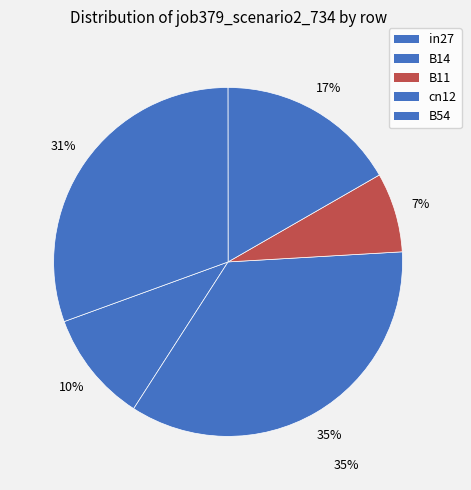

Count the number of slices in the pie.

5